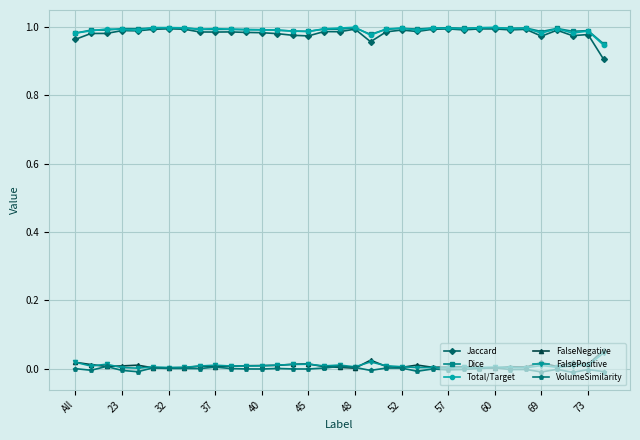

True or false: Jaccard has more than 0 points higher than both neighbors.

True